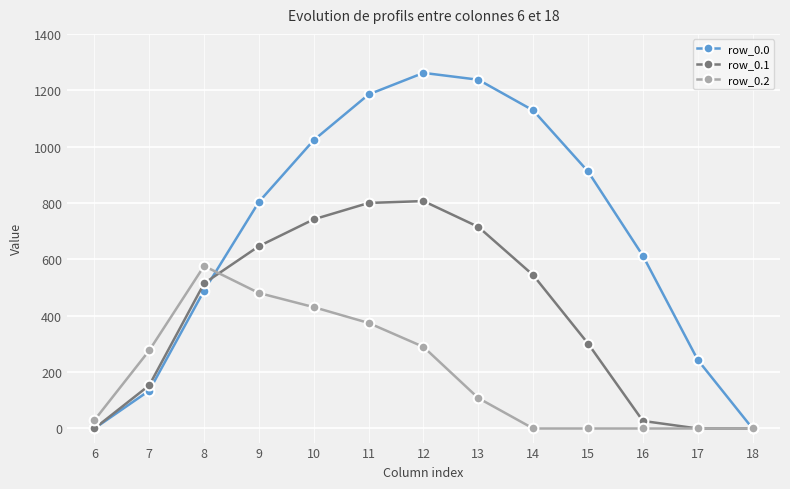

Does the chart display data point markers on the line(s)?

Yes